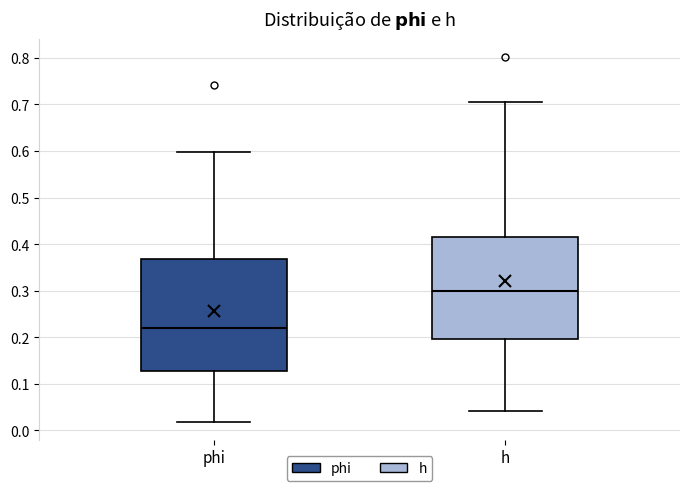

Which box's median line is the highest?

h